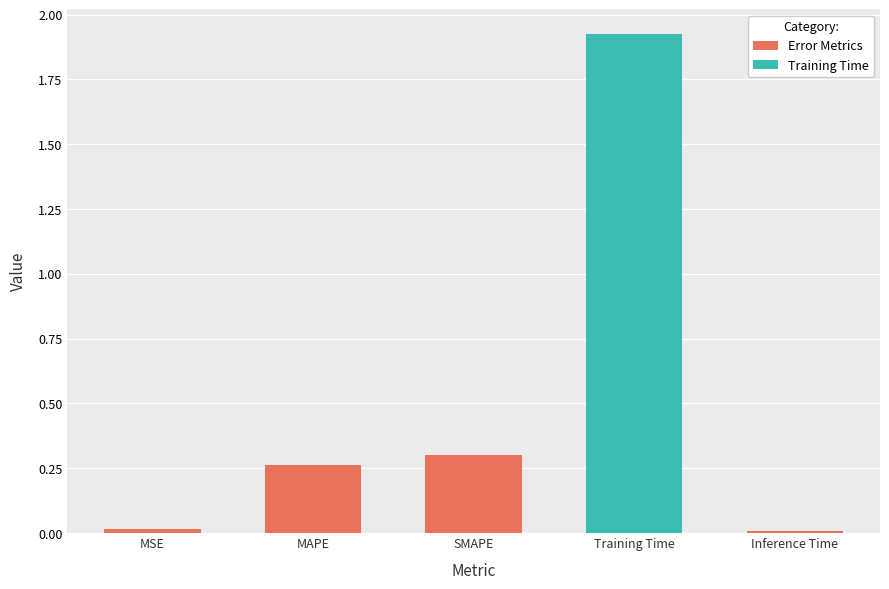

Is it true that the value at SMAPE is 0.2?

False